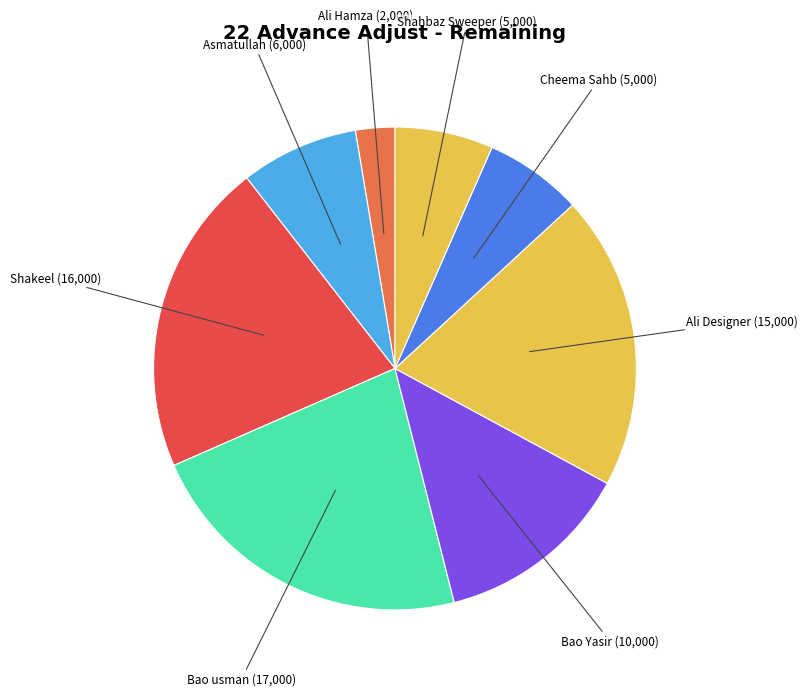

Between Cheema Sahb and Ali Designer, which is larger?

Ali Designer